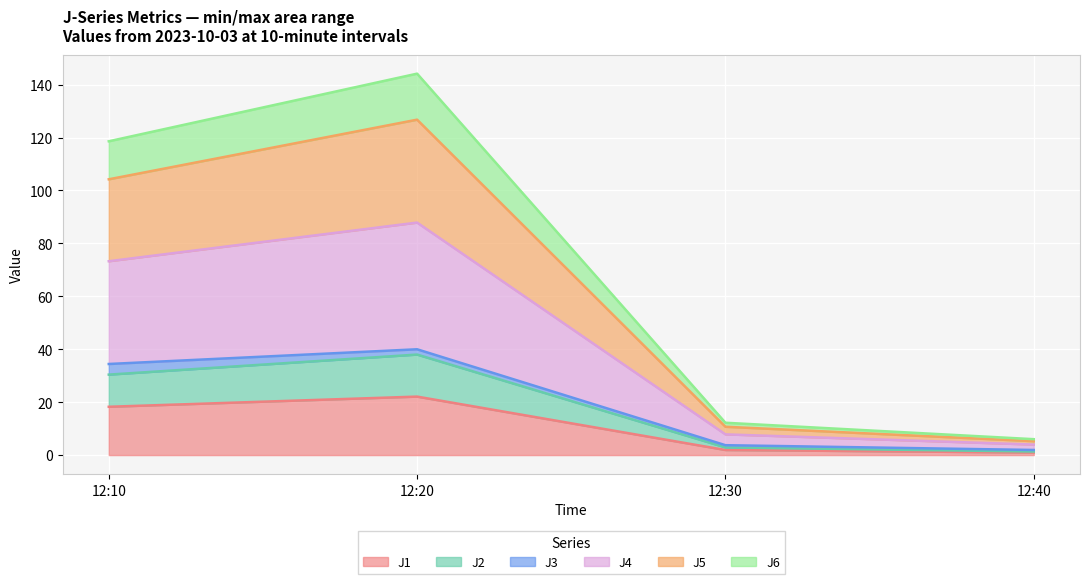

What is the difference between the maximum and minimum values in the J1 series?

21.1